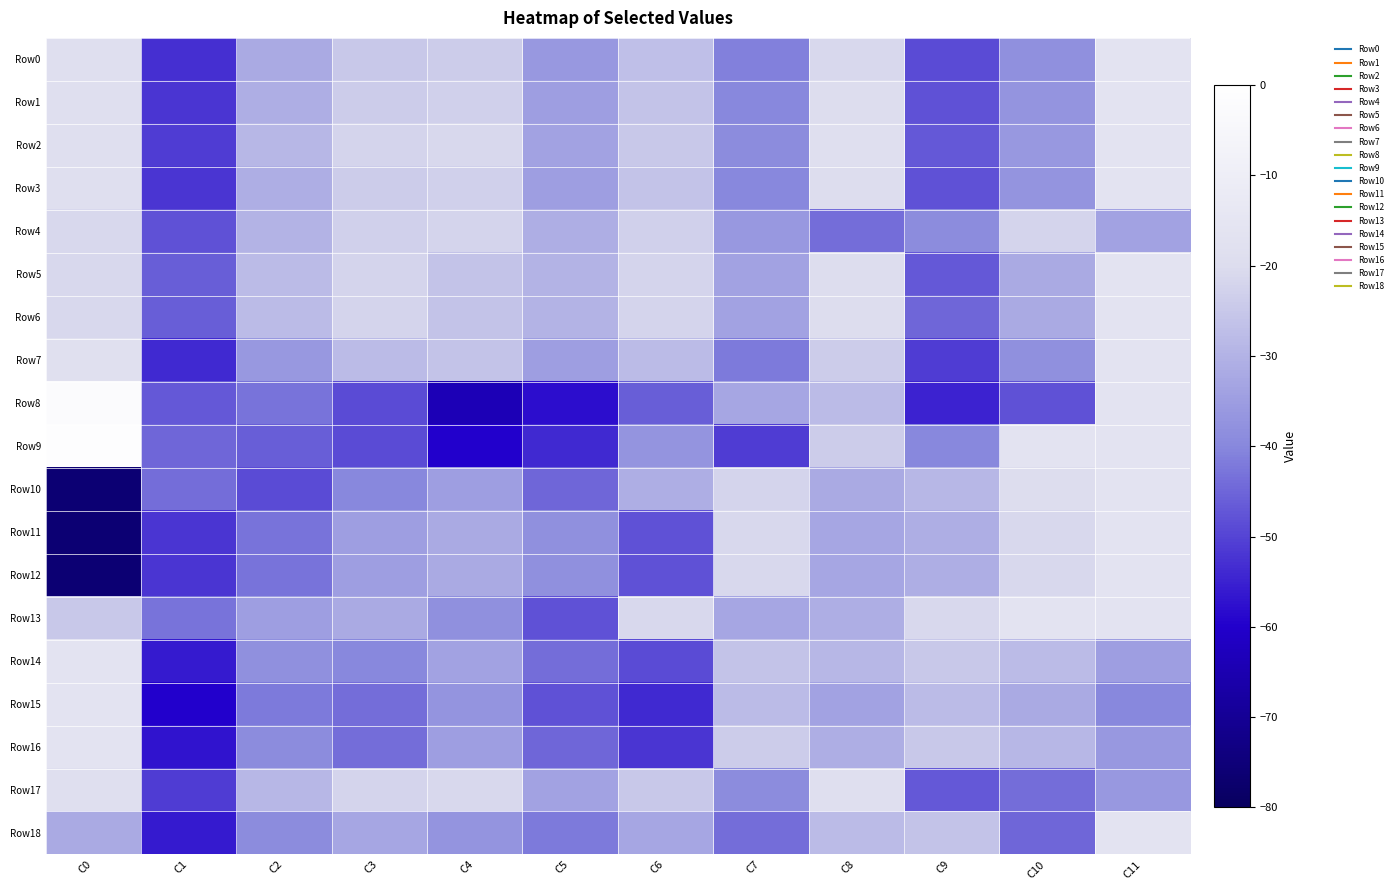

At which category is the sum across all series the highest?

C11